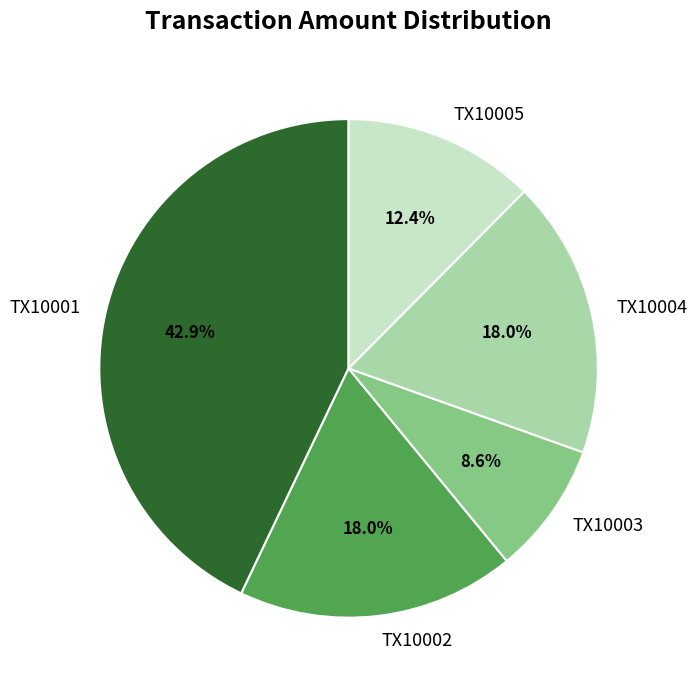

What is the total percentage of TX10003 and TX10002?

26.6%